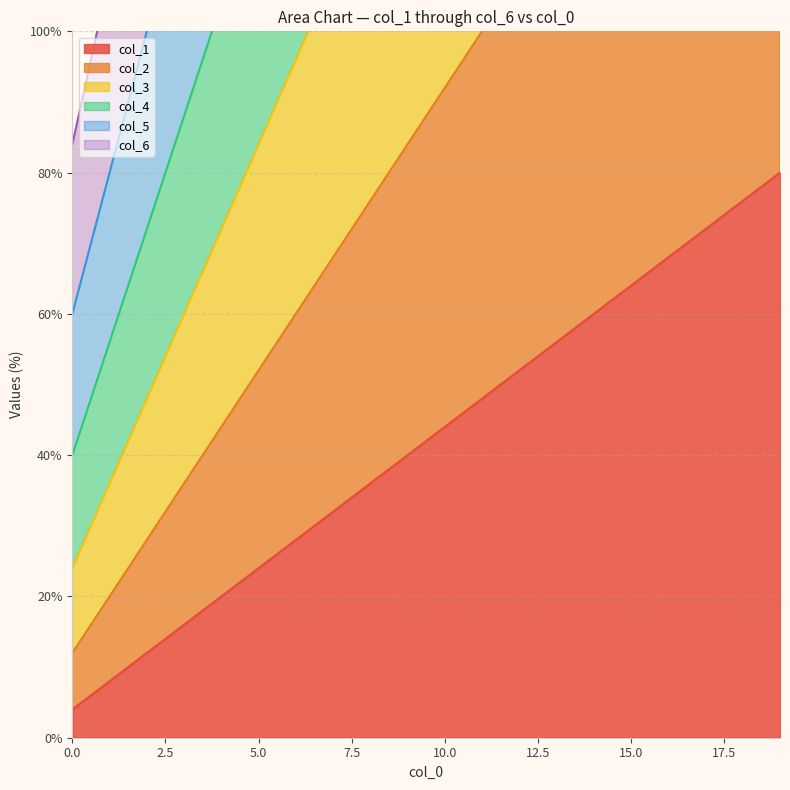

Reading left to right, transcribe all the data shown in this chart.

0: 4.0	8.0	12.0	16.0	20.0	24.0	28.0	32.0	36.0	40.0	44.0	48.0	52.0	56.0	60.0	64.0	68.0	72.0	76.0	80.0
1: 12.0	20.0	28.0	36.0	44.0	52.0	60.0	68.0	76.0	84.0	92.0	100.0	108.0	116.0	124.0	132.0	140.0	148.0	156.0	164.0
2: 24.0	36.0	48.0	60.0	72.0	84.0	96.0	108.0	120.0	132.0	144.0	156.0	168.0	180.0	192.0	204.0	216.0	228.0	240.0	252.0
3: 40.0	56.0	72.0	88.0	104.0	120.0	136.0	152.0	168.0	184.0	200.0	216.0	232.0	248.0	264.0	280.0	296.0	312.0	328.0	344.0
4: 60.0	80.0	100.0	120.0	140.0	160.0	180.0	200.0	220.0	240.0	260.0	280.0	300.0	320.0	340.0	360.0	380.0	400.0	420.0	440.0
5: 84.0	108.0	132.0	156.0	180.0	204.0	228.0	252.0	276.0	300.0	324.0	348.0	372.0	396.0	420.0	444.0	468.0	492.0	516.0	540.0